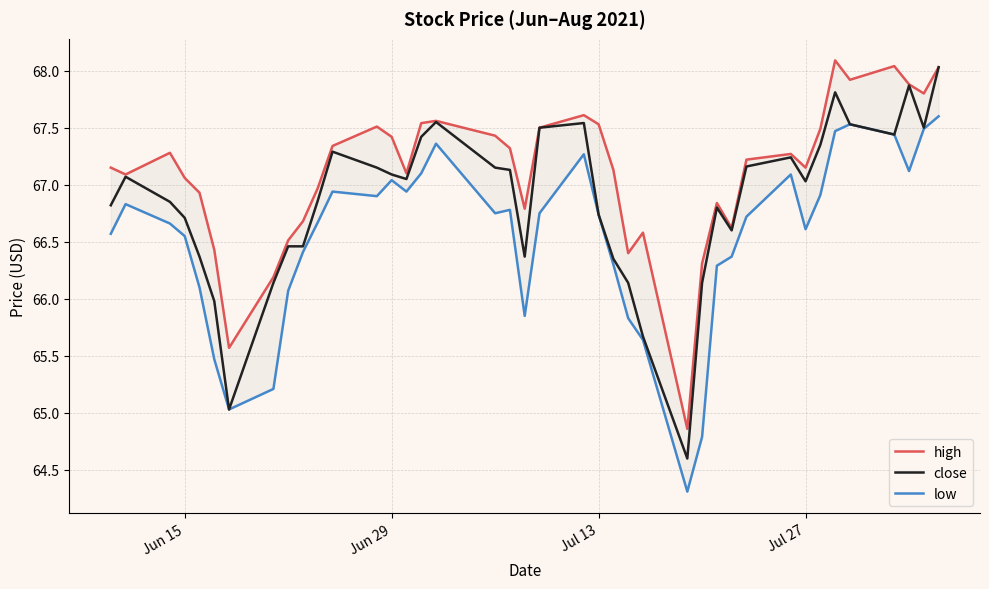

What are all the series names shown in the legend?

high, close, low